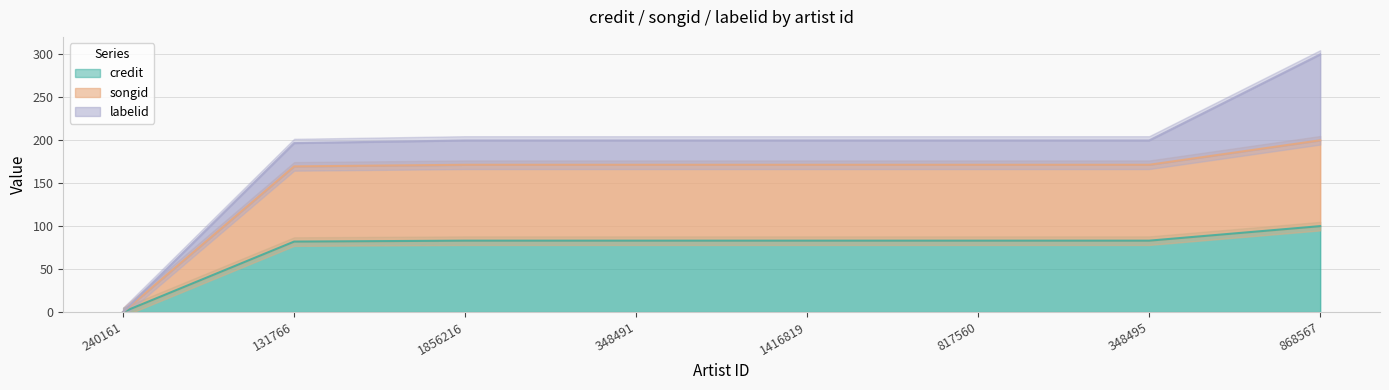

What is the spread (max minus min) of values at 348491?

88.4